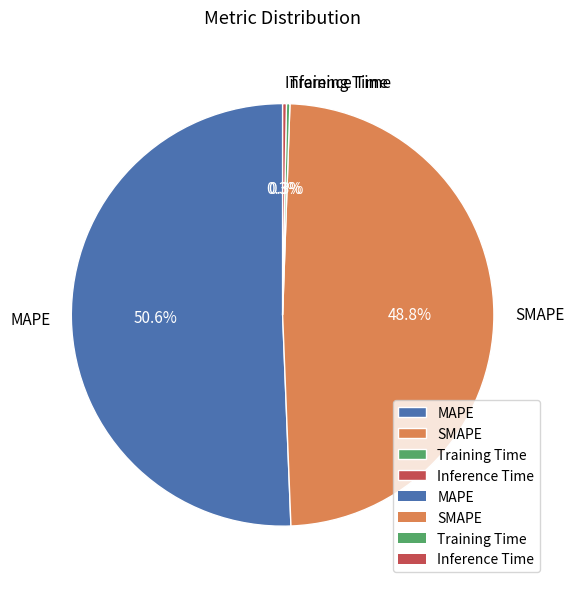

How much of the chart is everything except SMAPE?

51.2%